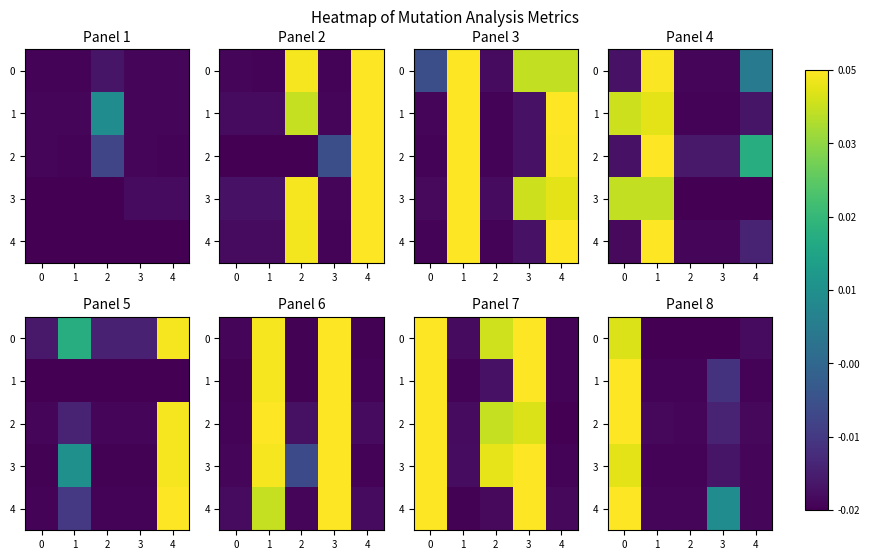

Is it true that 1 equals -0.0 at 4?

True